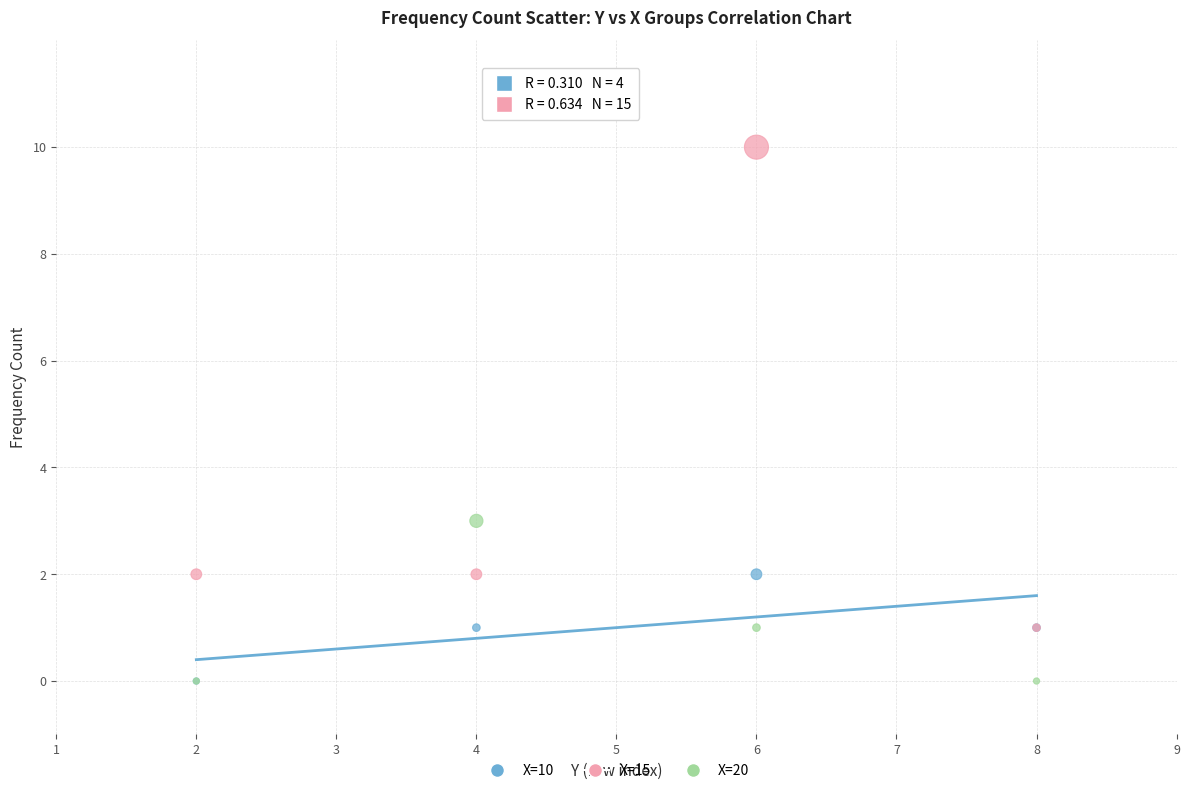

Which series contains the highest Y value?

X=15